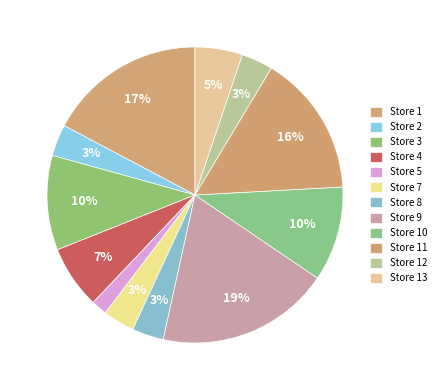

Count the number of slices in the pie.

12